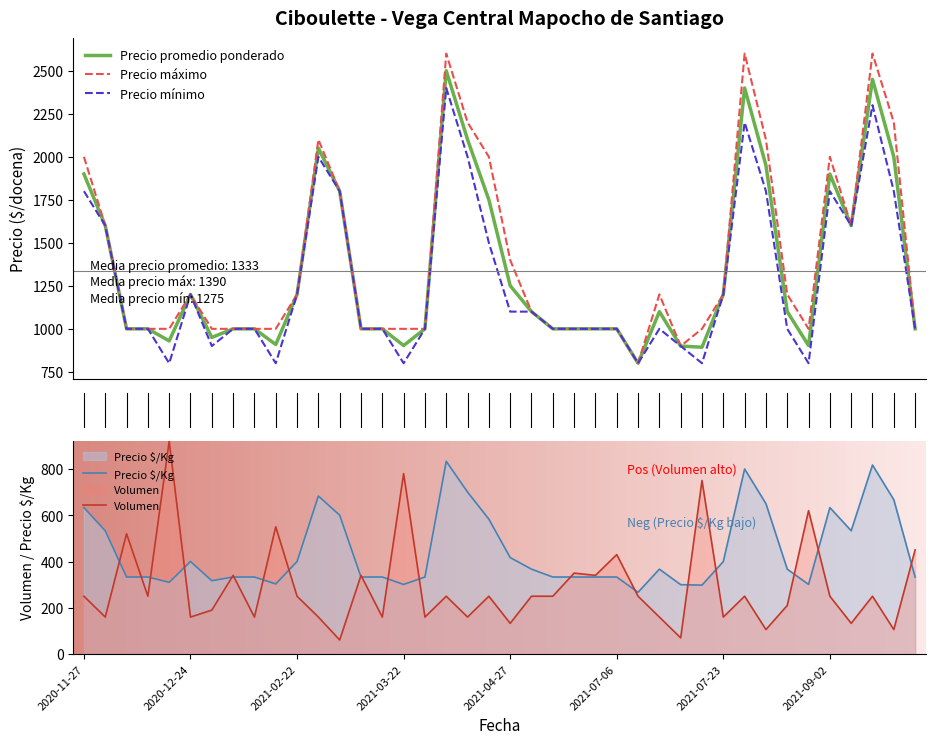

True or false: Precio minimo and Precio maximo cross at least once.

False